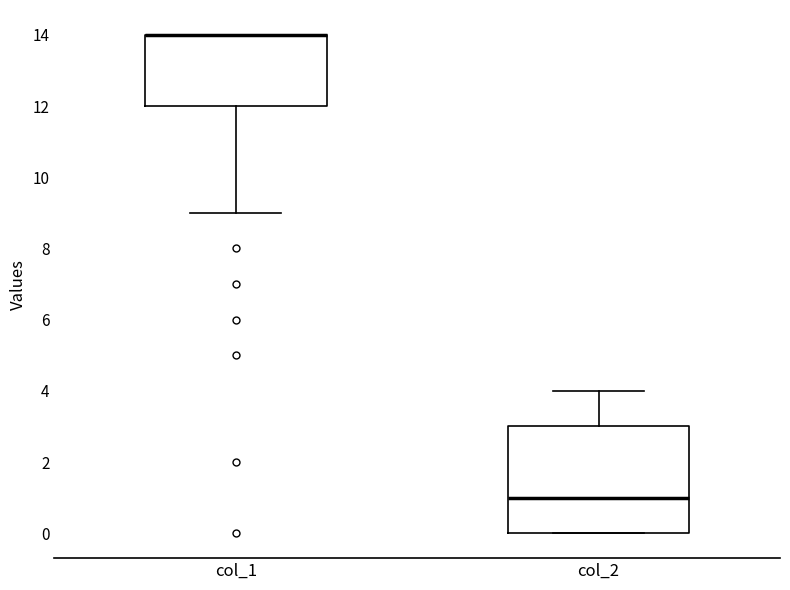

Where is the upper edge of the box for col_1 on the y-axis? The values are not printed on the chart, so give them approximately, as read against the axis.

14